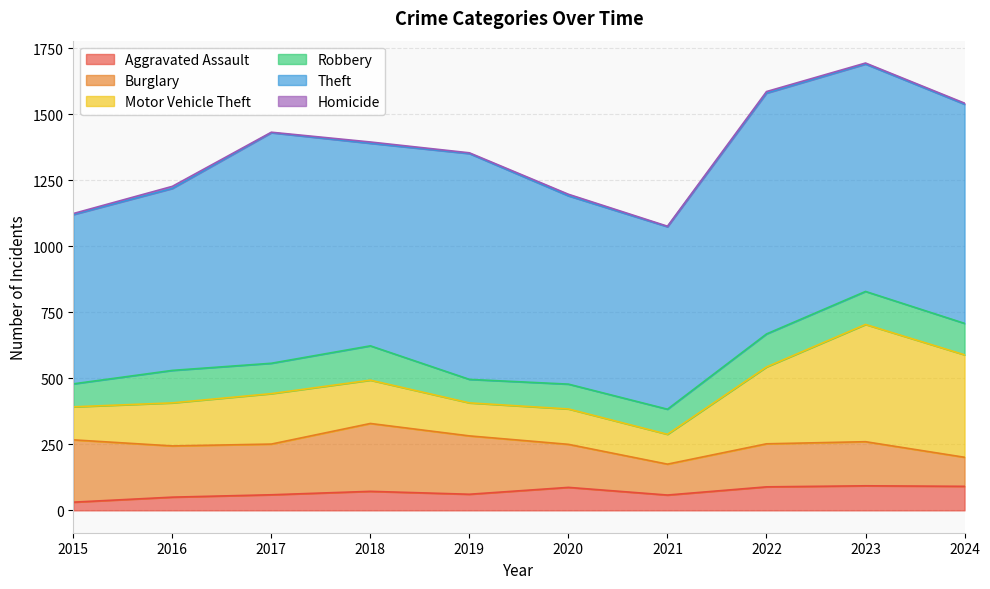

At 2016, list the series in order from largest to smallest.

Theft, Burglary, Motor Vehicle Theft, Robbery, Aggravated Assault, Homicide